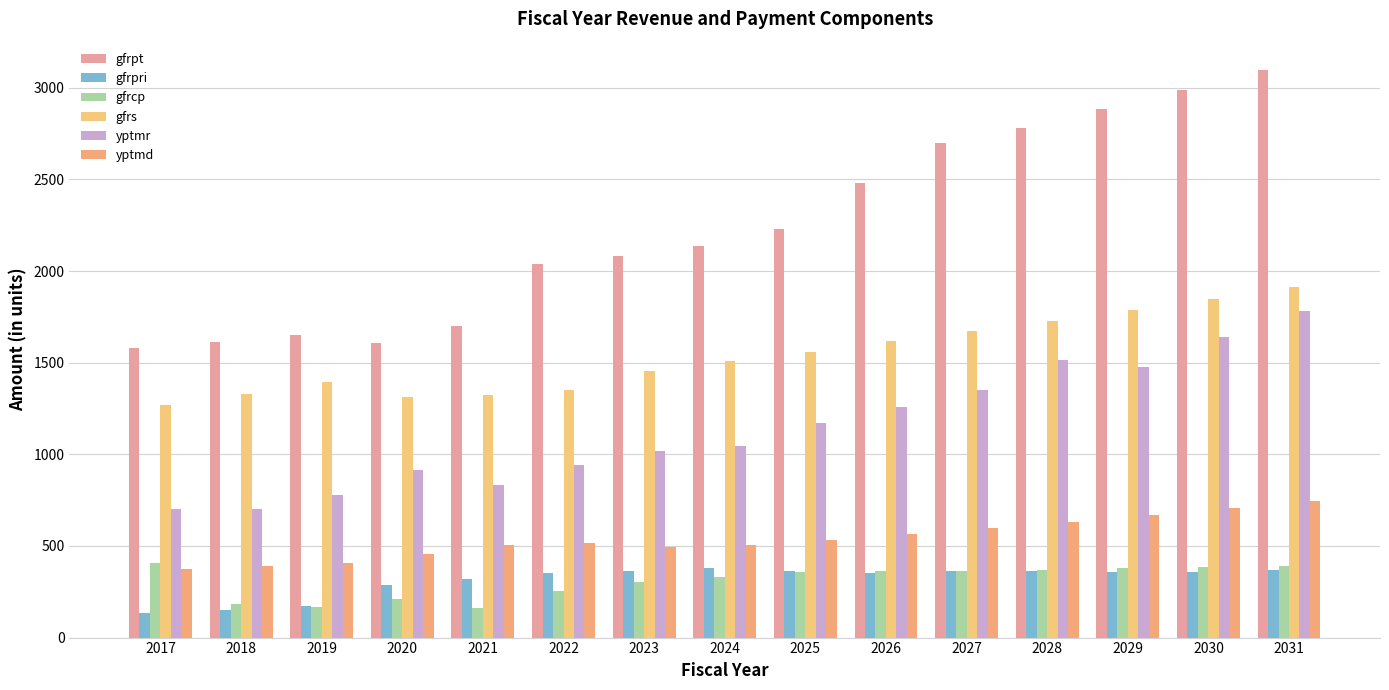

Does the chart contain any negative values?

No